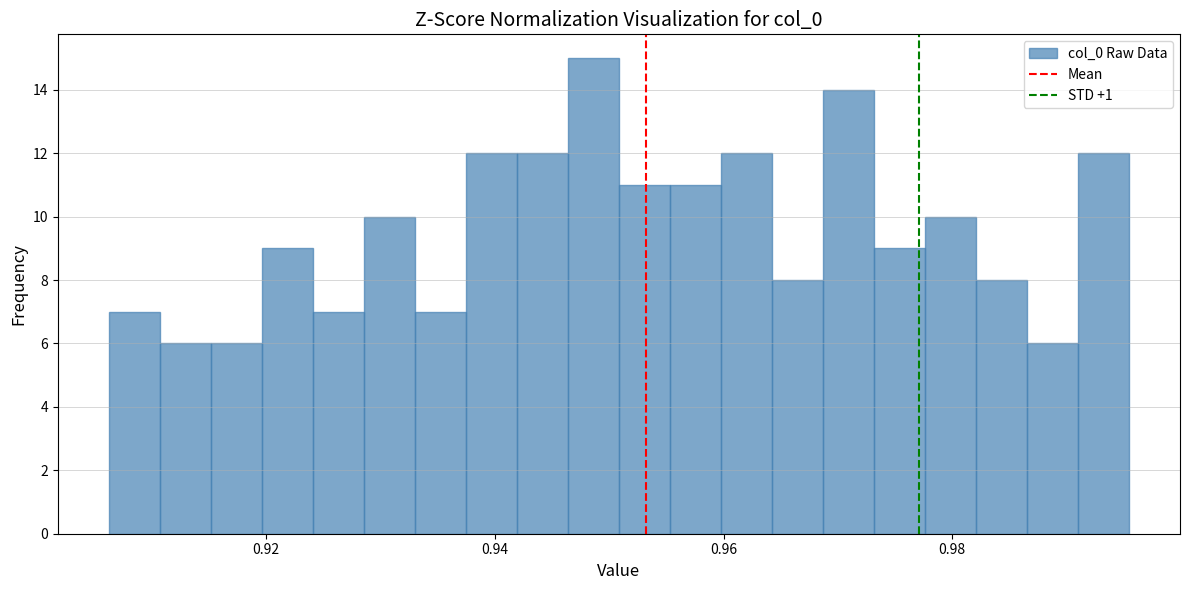

Around what value on the x-axis is the tallest bar? Give the approximate position of its centre, as read against the axis.

0.948